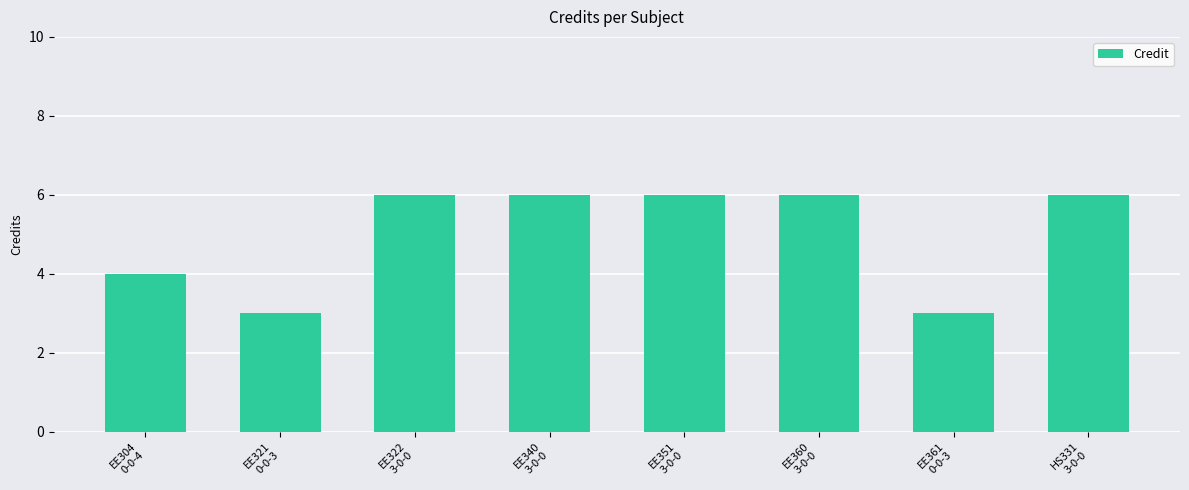

How many bars are there in total?

8